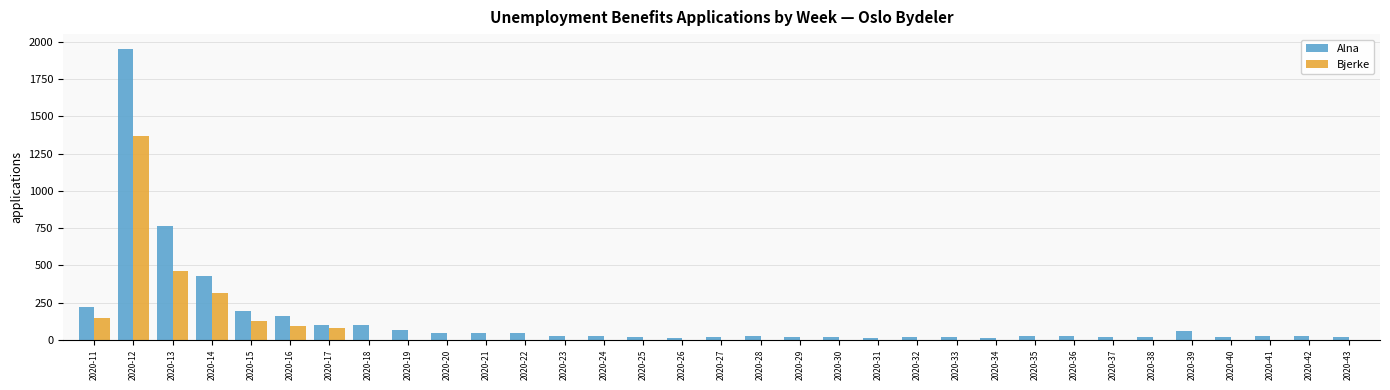

At which category is the sum across all series the highest?

2020-12